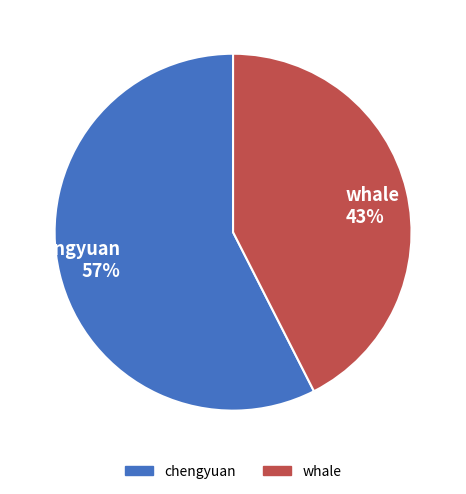

Which category has the smallest portion of the pie?

whale